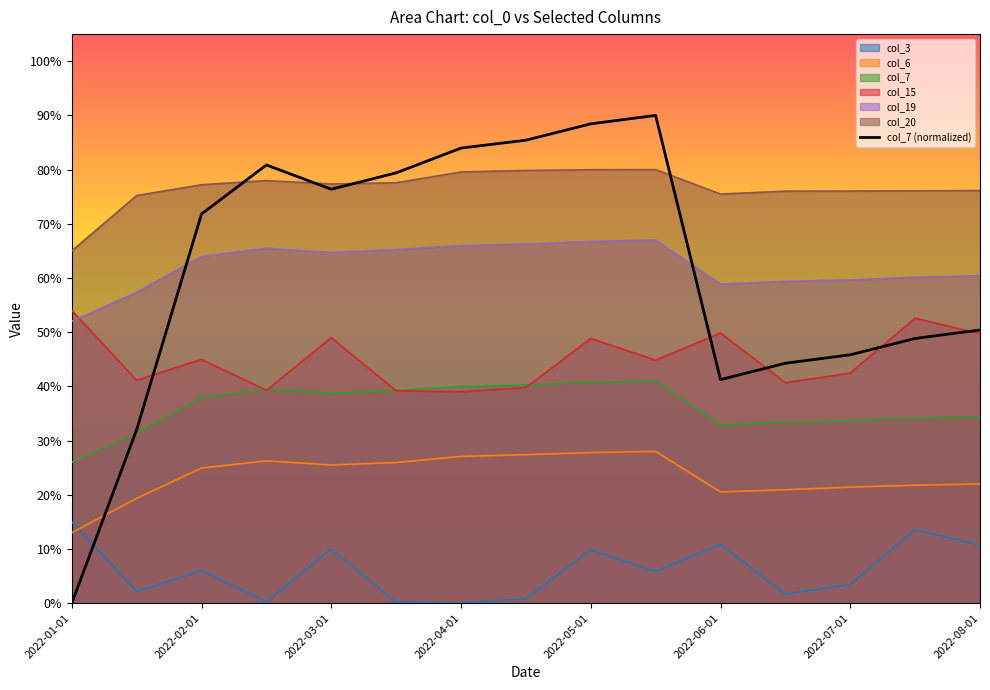

Which category has the lowest value in the col_3 series?

2022-04-01